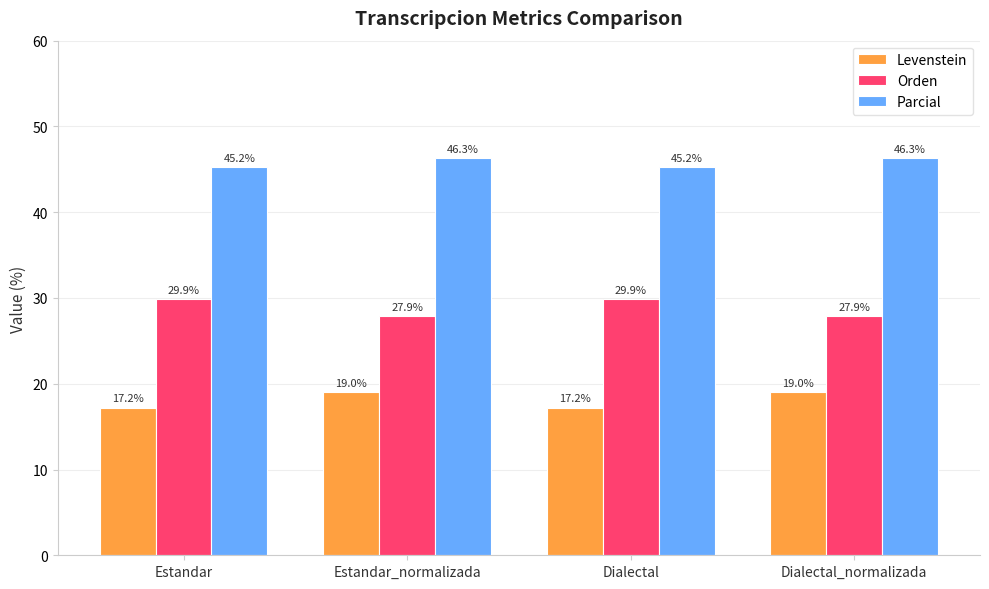

What is the difference between the Orden values at Dialectal and Dialectal_normalizada?

2.0